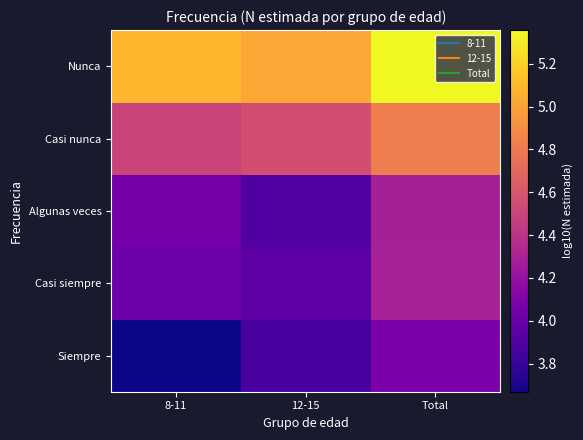

Reading left to right, extract all data points from this chart.

Siempre: 8-11=3.7	12-15=3.9	Total=4.1
Casi siempre: 8-11=4.0	12-15=4.0	Total=4.3
Algunas veces: 8-11=4.1	12-15=3.9	Total=4.3
Casi nunca: 8-11=4.5	12-15=4.6	Total=4.8
Nunca: 8-11=5.1	12-15=5.0	Total=5.4